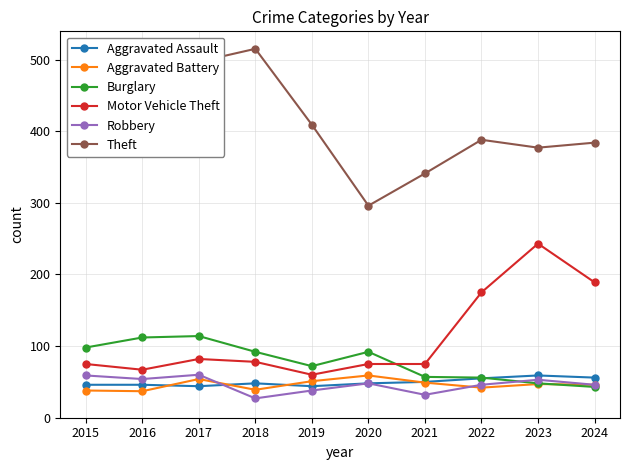

At which category does the chart reach its minimum across all series?

2018